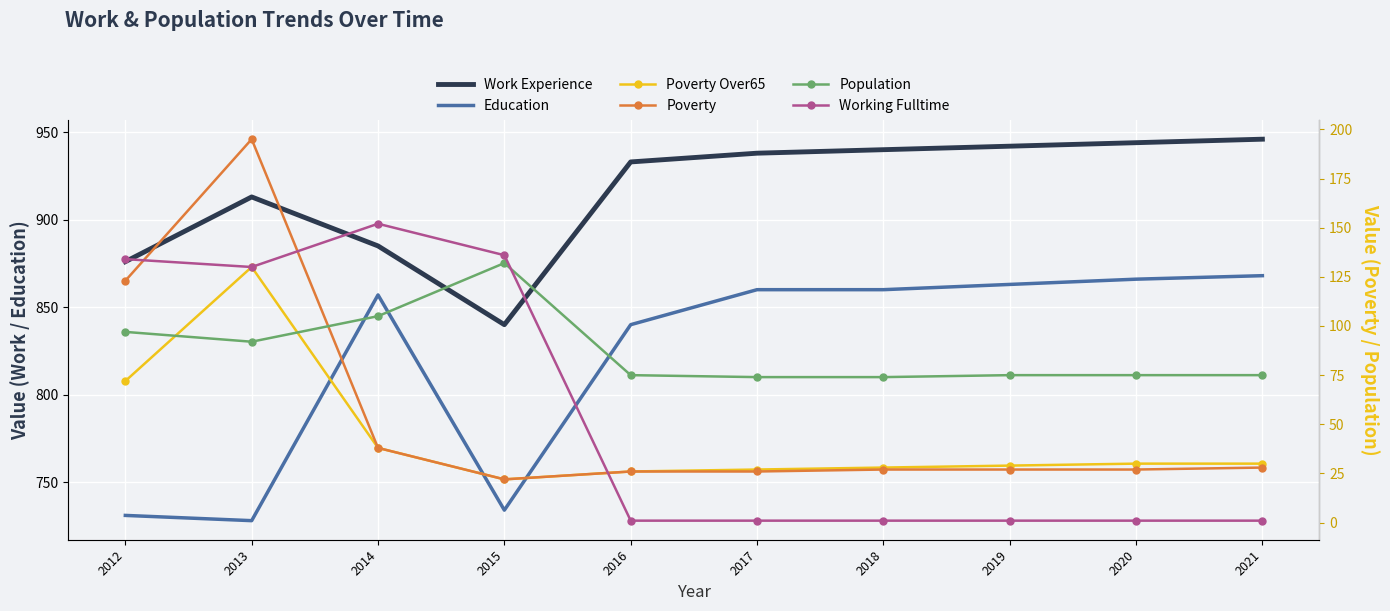

At which category does Working Fulltime reach its first local peak?

2014